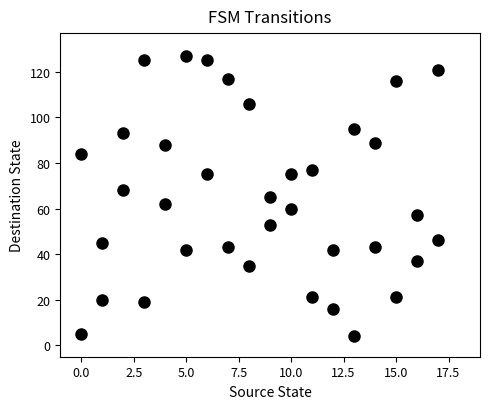

What is the range of X values (max minus min)?

17